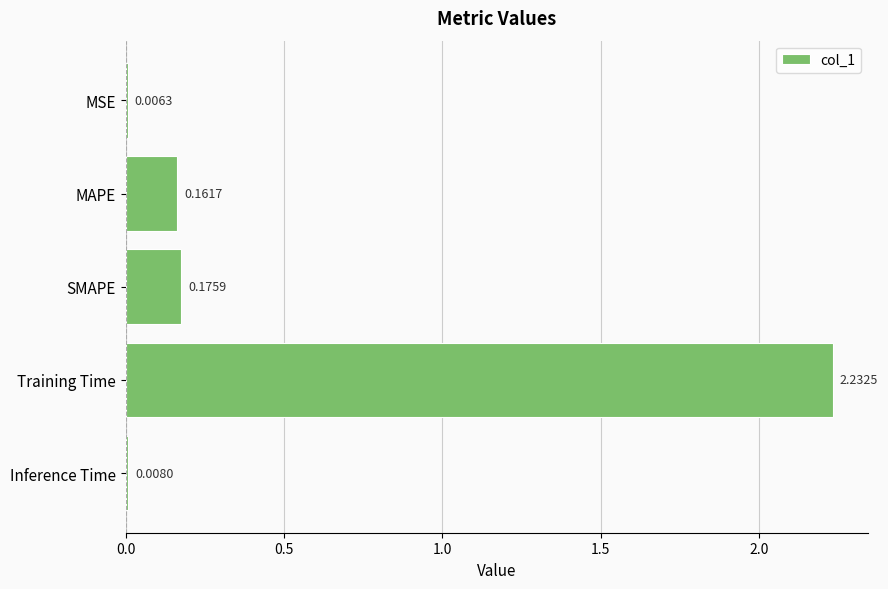

What is the change in value from MSE to SMAPE?

+0.2